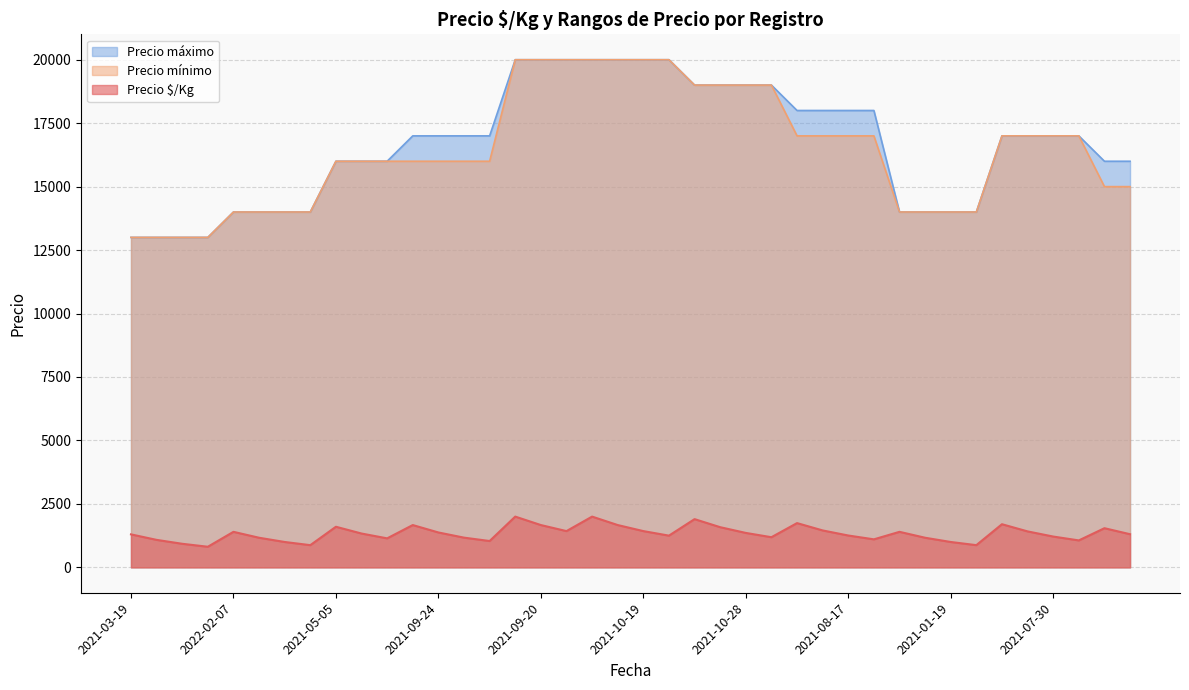

What is the minimum value for Precio mínimo?

13000